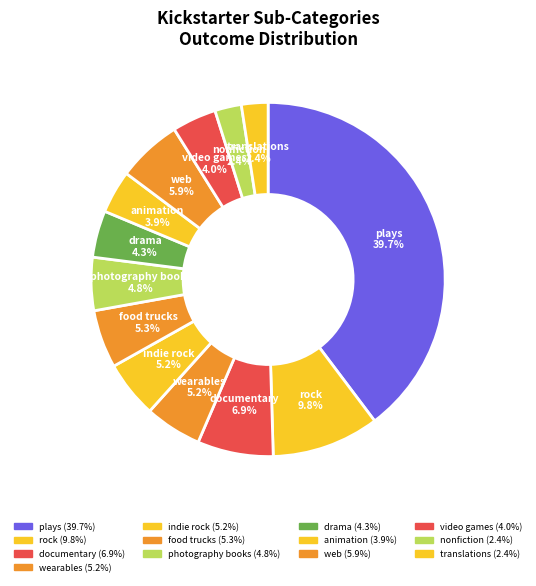

To the nearest percent, what is the combined percentage of drama and photography books?

9%